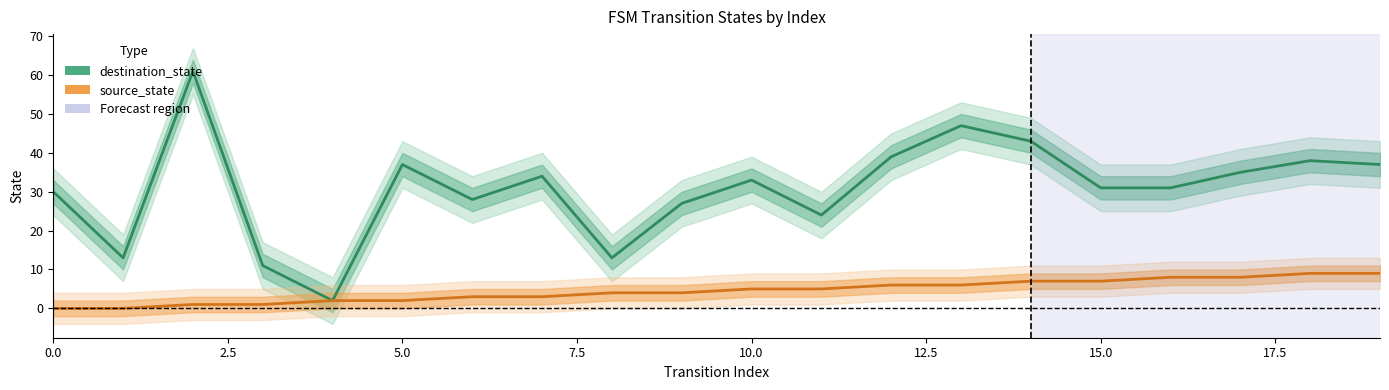

At how many categories does at least one series exceed 8?

19